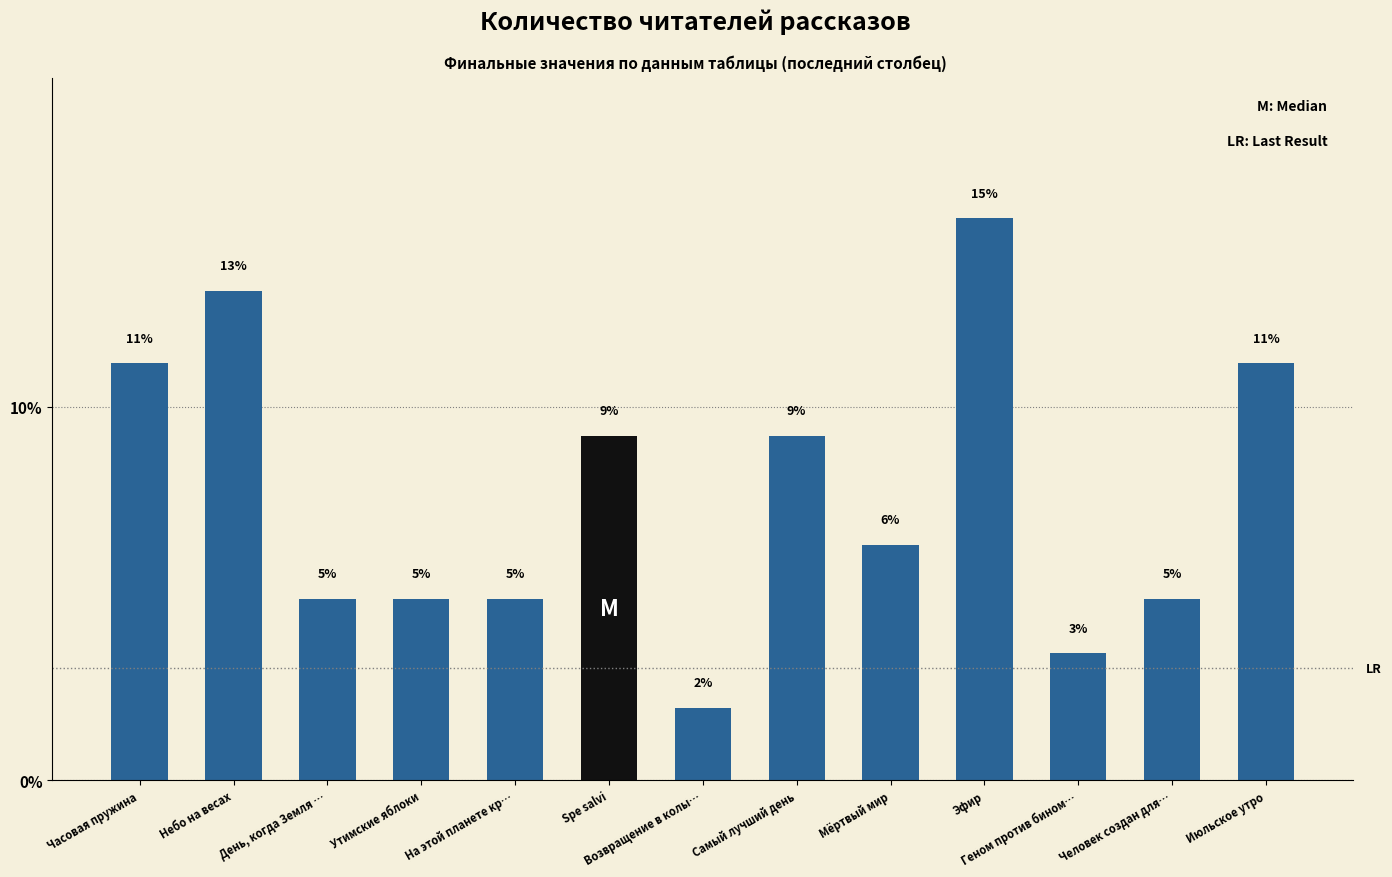

Where is the data nearest to the value 8?

Spe salvi